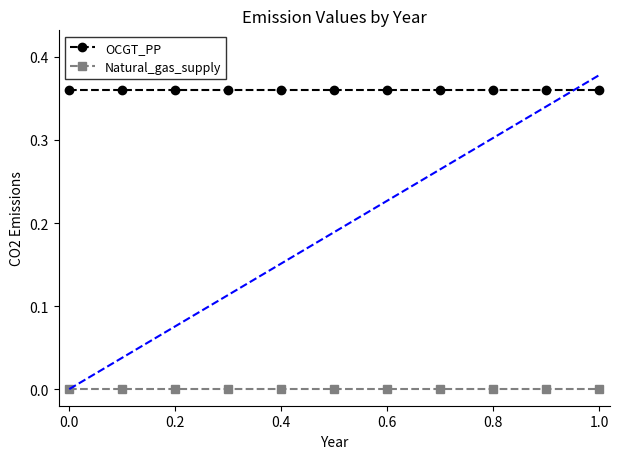

What is the sum of all OCGT_PP values?

4.0